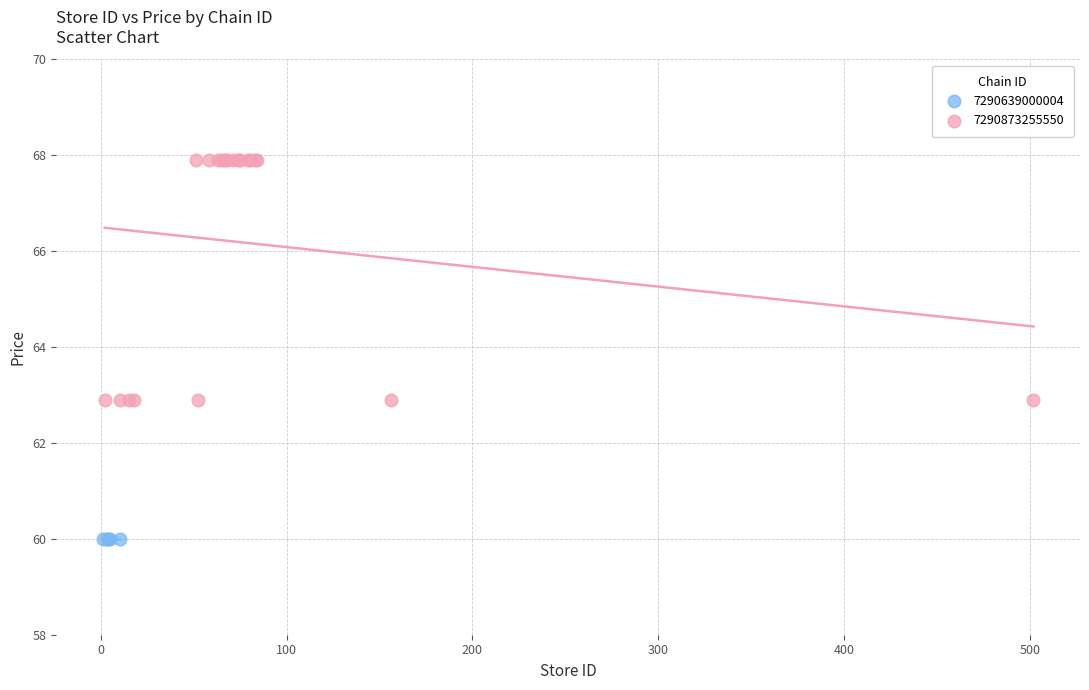

Which series contains the highest Y value?

7290873255550